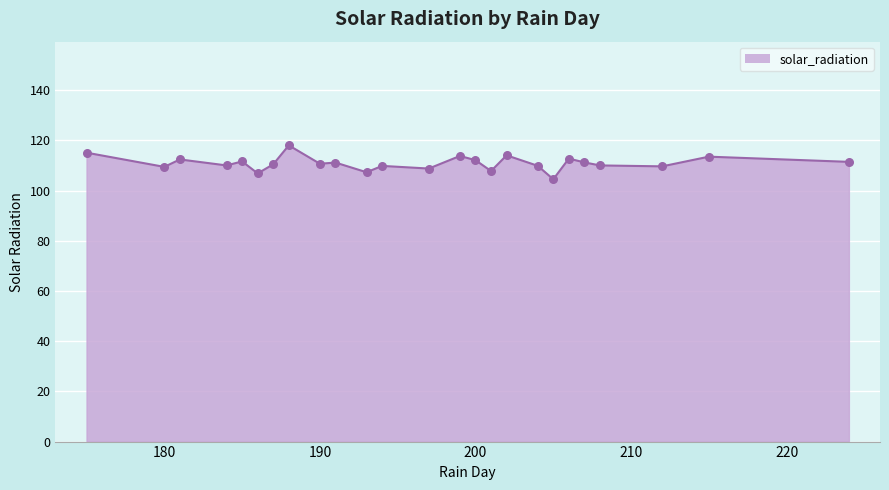

What is the minimum value shown in the chart?

104.5